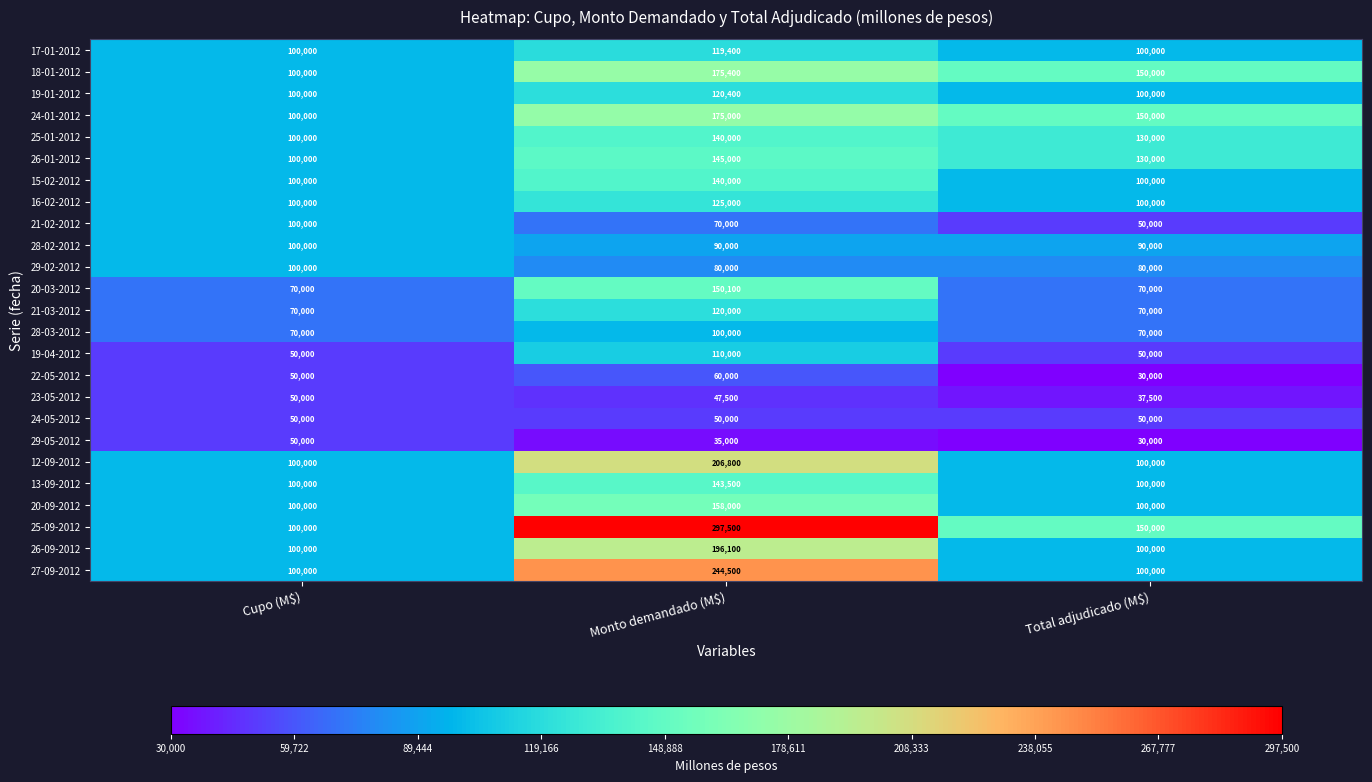

At which category is the sum across all series the highest?

Monto demandado (M$)